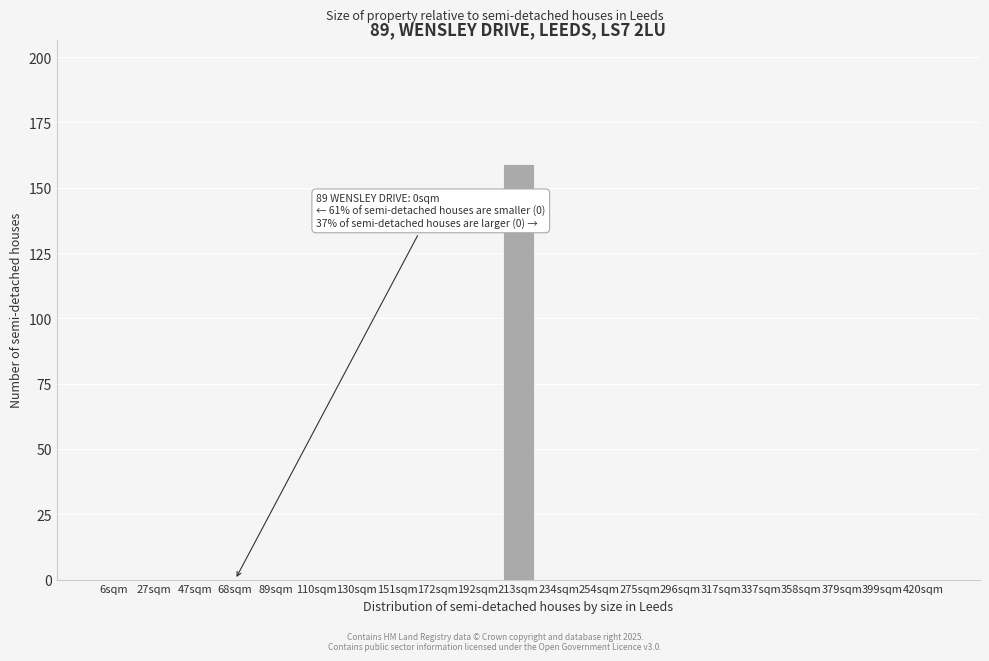

Reading left to right, what are all the values shown in this chart?

6sqm=0	27sqm=0	47sqm=0	68sqm=0	89sqm=0	110sqm=0	130sqm=0	151sqm=0	172sqm=0	192sqm=0	213sqm=159	234sqm=0	254sqm=0	275sqm=0	296sqm=0	317sqm=0	337sqm=0	358sqm=0	379sqm=0	399sqm=0	420sqm=0